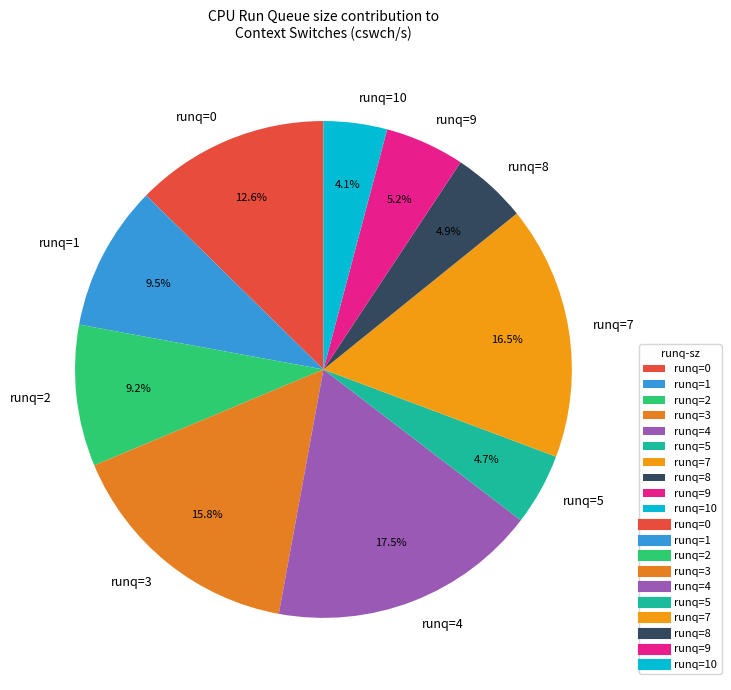

To the nearest percent, what is the average slice percentage?

10%